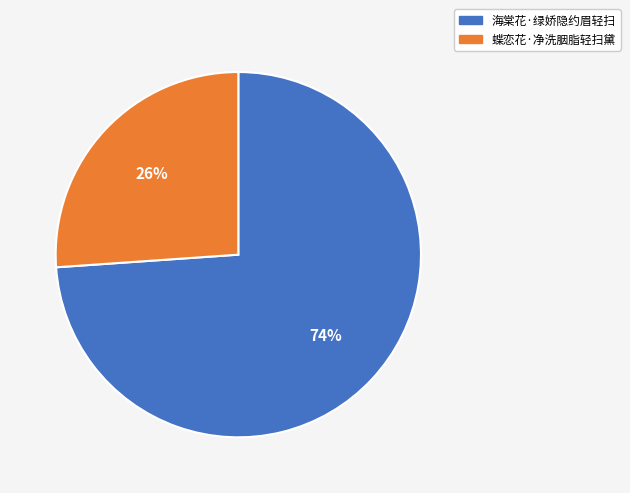

Rank the categories by value from lowest to highest.

蝶恋花·净洗胭脂轻扫黛, 海棠花·绿娇隐约眉轻扫